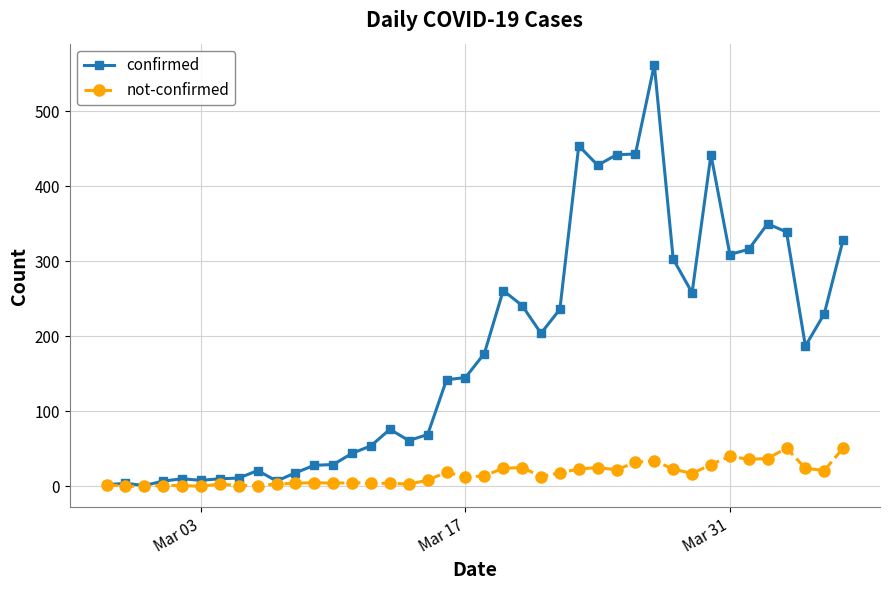

Which series has the largest range (max minus min)?

confirmed